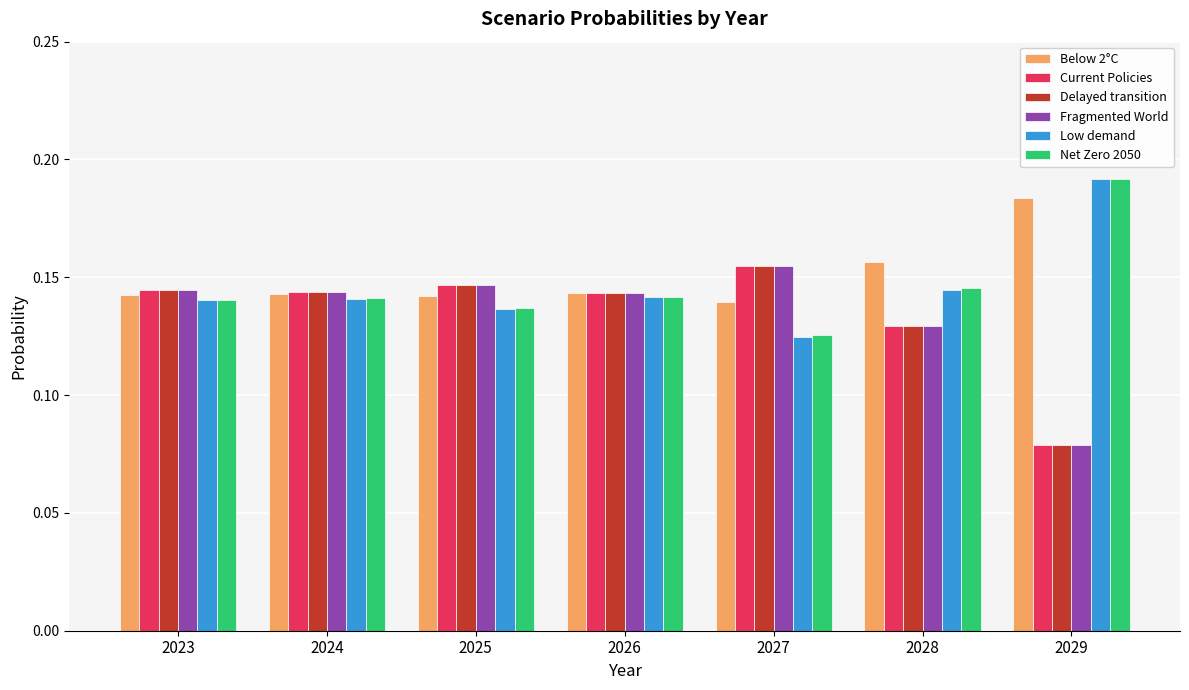

Is the value of Current Policies at 2027 greater than the value of Low demand at 2026?

Yes